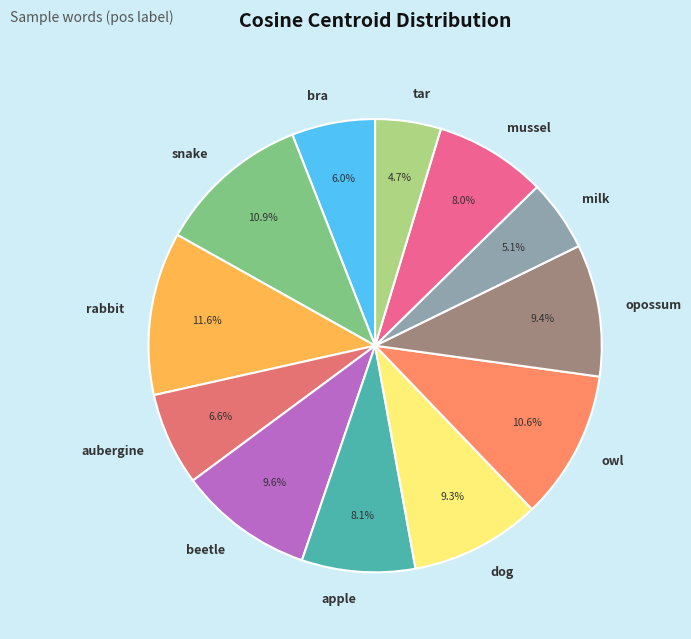

What is the largest slice in the pie chart?

rabbit